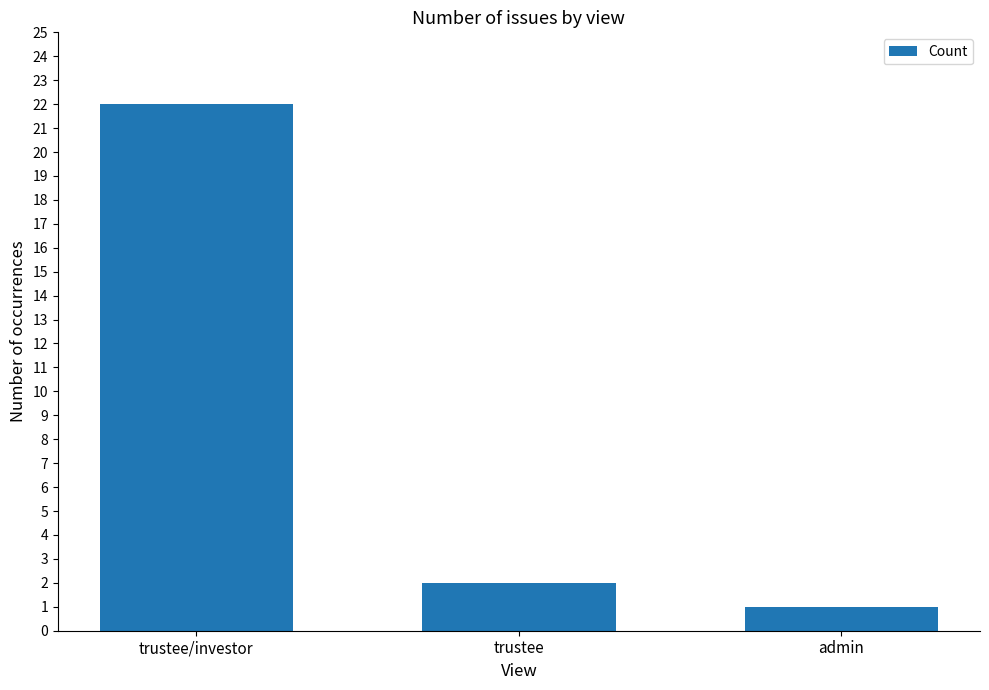

At which label is the value closest to 11?

trustee